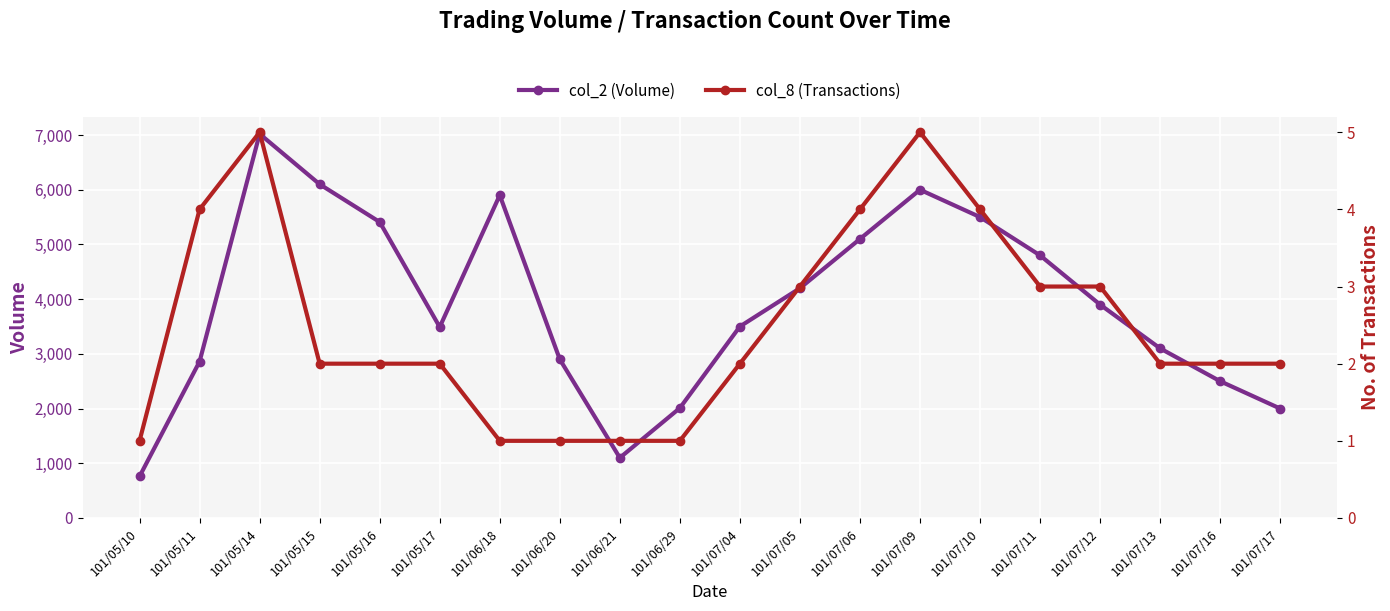

What is the difference between the highest and lowest values at 101/06/20?

2899